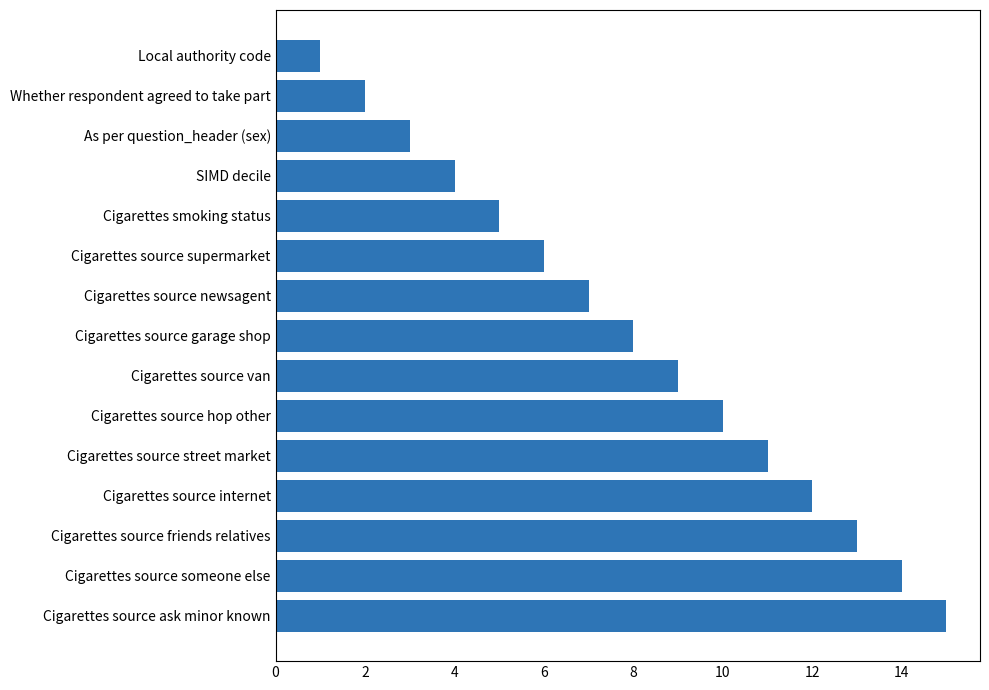

What is the change in value from Cigarettes source van to Cigarettes source internet?

+3